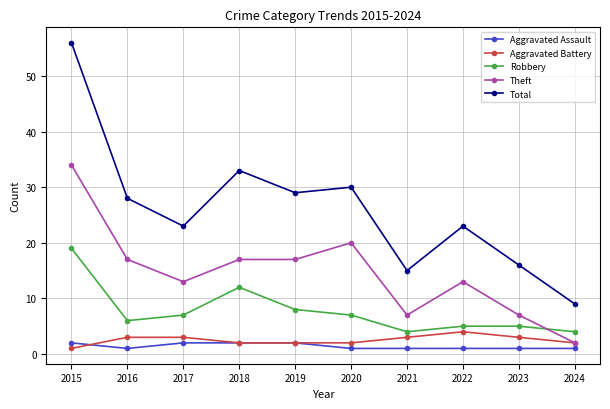

What is the value of the Aggravated Battery point at the 3rd from the left?

3